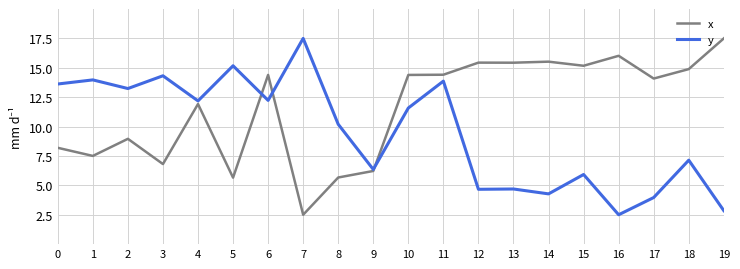

Reading left to right, transcribe all the data shown in this chart.

x: 8.2	7.5	9.0	6.8	11.9	5.7	14.4	2.5	5.7	6.2	14.4	14.4	15.4	15.4	15.5	15.2	16.0	14.1	14.9	17.5
y: 13.6	14.0	13.2	14.3	12.2	15.2	12.2	17.5	10.2	6.4	11.6	13.9	4.7	4.7	4.3	5.9	2.5	4.0	7.1	2.8